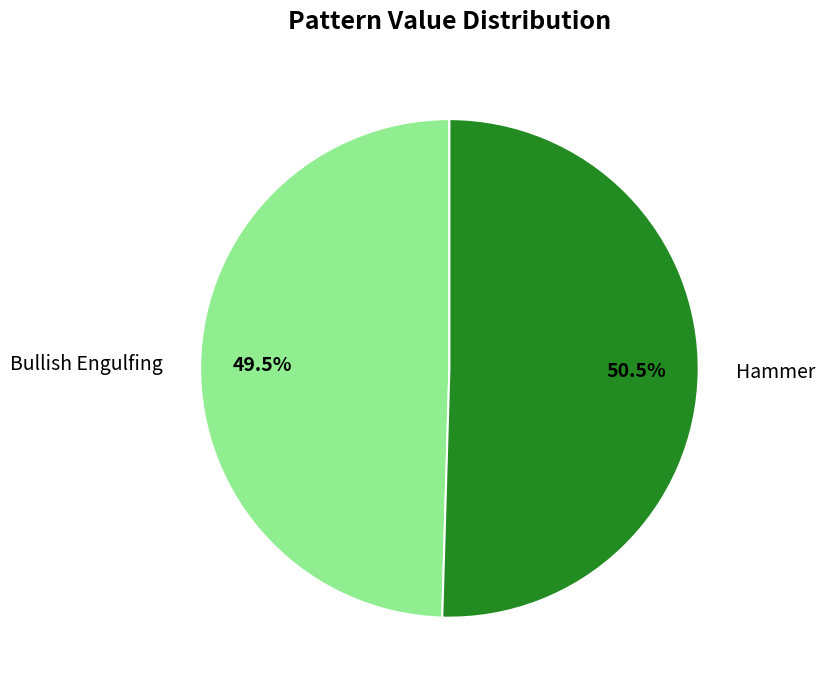

To the nearest percent, what is the combined percentage of Bullish Engulfing and Hammer?

100%